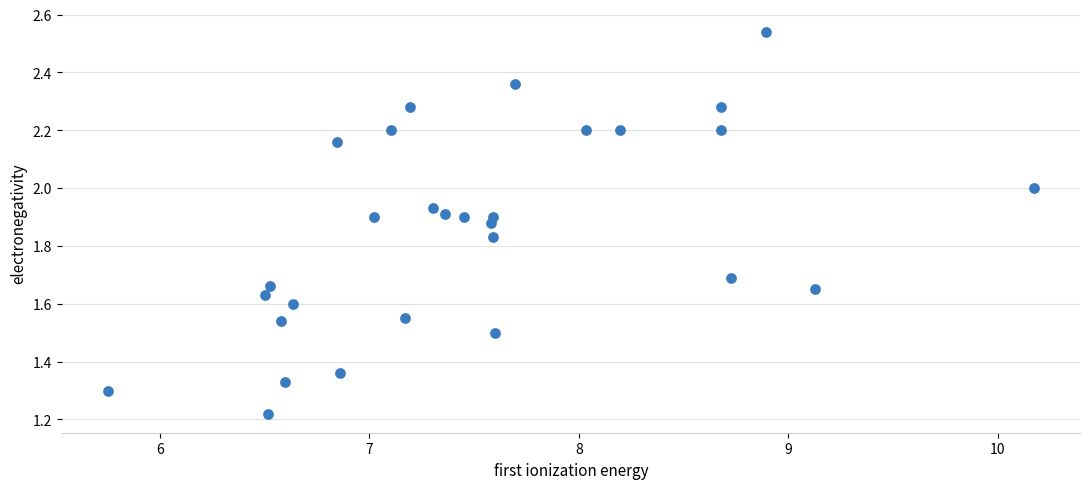

What is the range of X values (max minus min)?

4.4